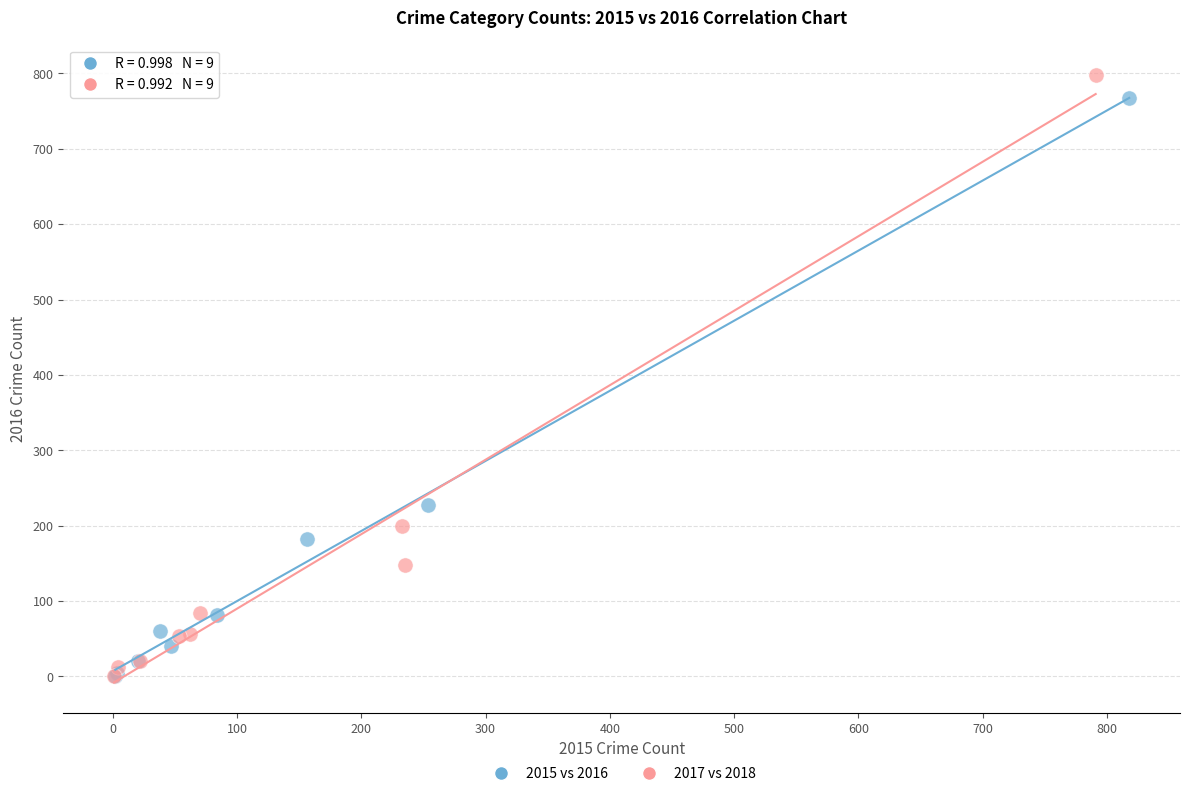

What are all the series names shown in the legend?

2015 vs 2016, 2017 vs 2018